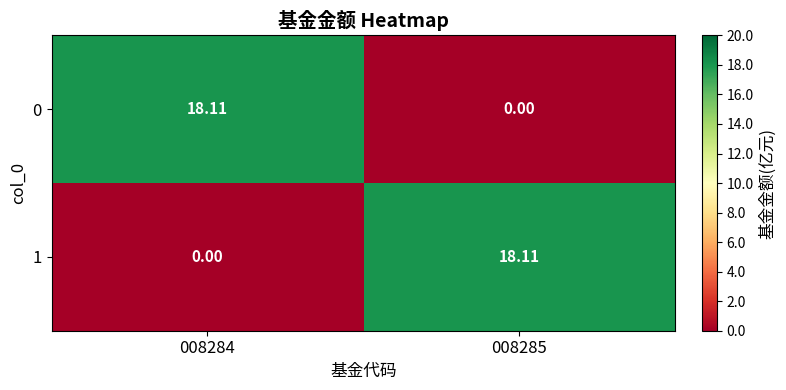

Reading left to right, list all the values displayed in this chart.

0: 008284=18.1	008285=0.0
1: 008284=0.0	008285=18.1